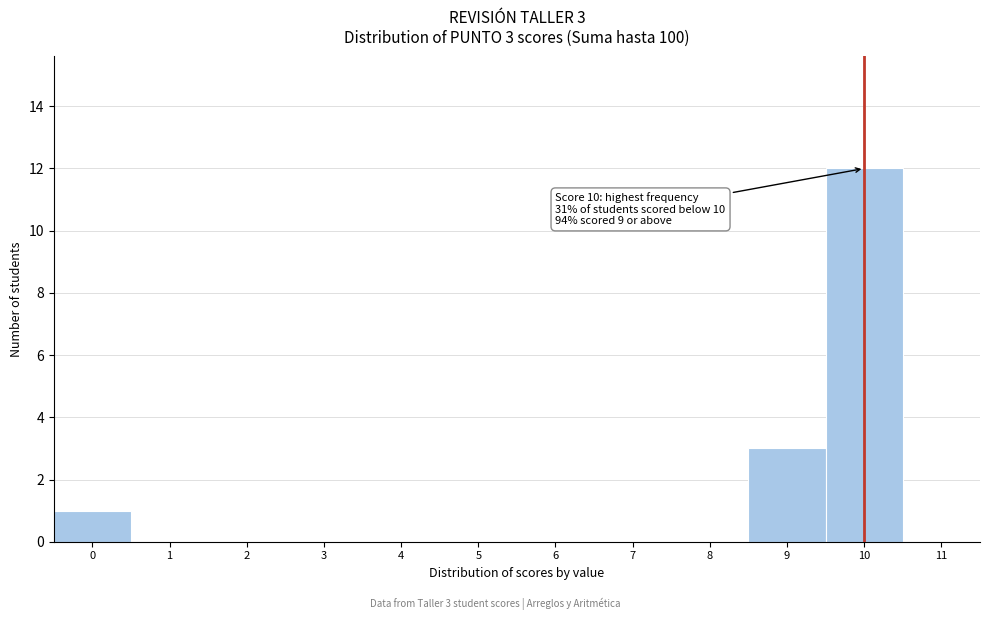

Over which range of the x-axis is the bar tallest?

9.5 to 10.5